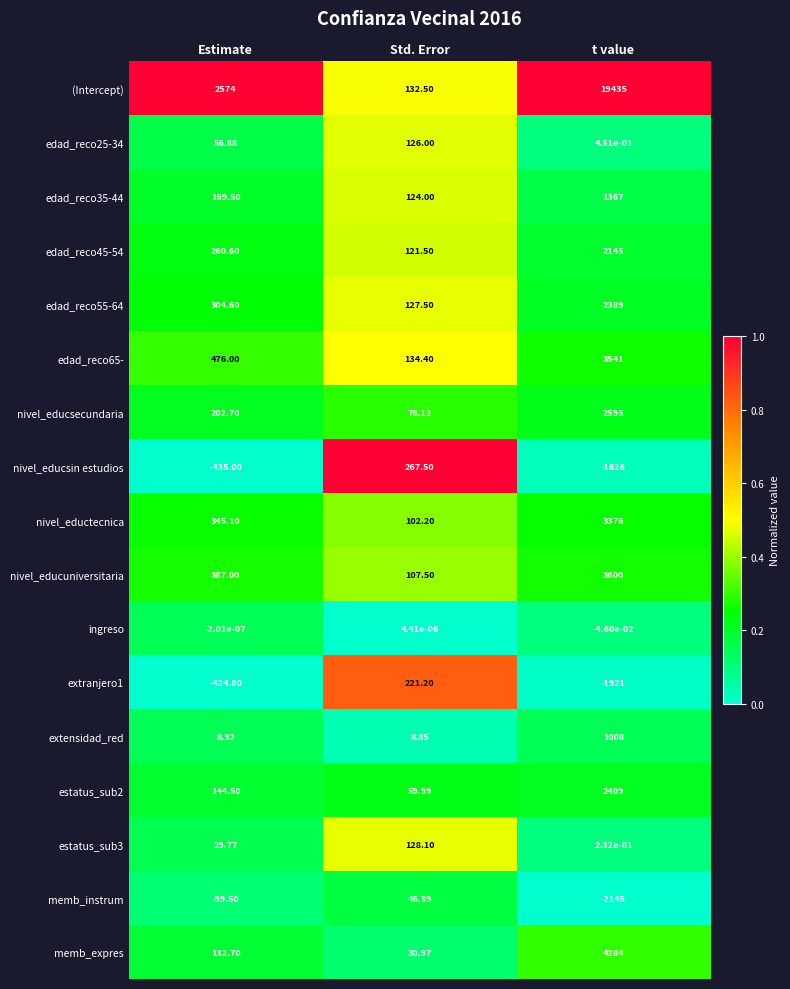

Rank the series by their maximum value, from highest to lowest.

(Intercept), memb_expres, nivel_educuniversitaria, edad_reco65-, nivel_eductecnica, nivel_educsecundaria, estatus_sub2, edad_reco55-64, edad_reco45-54, edad_reco35-44, extensidad_red, nivel_educsin estudios, extranjero1, estatus_sub3, edad_reco25-34, memb_instrum, ingreso